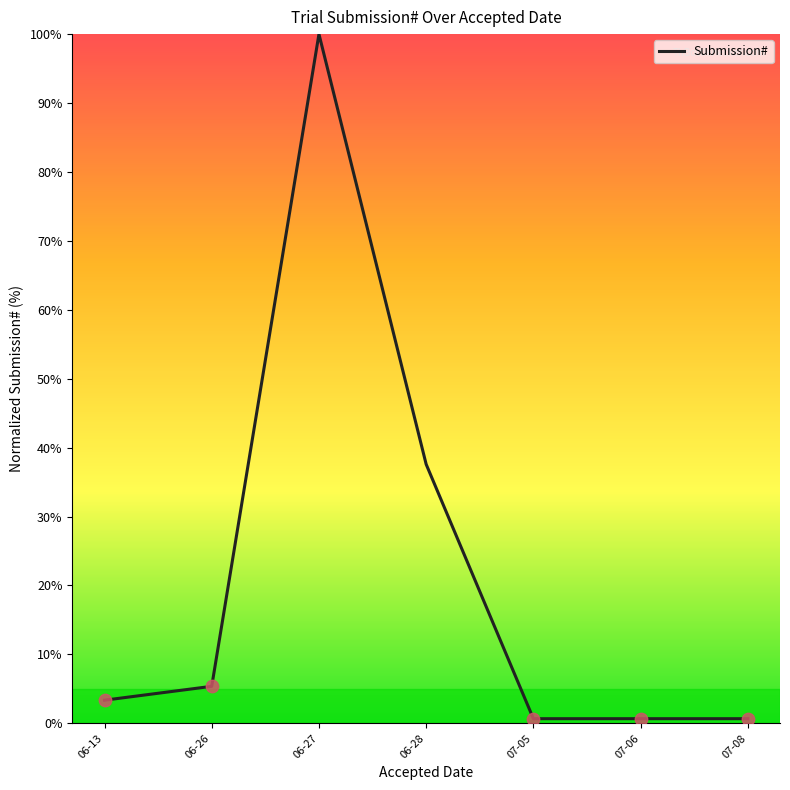

Which has a higher value, 07-05 or 06-27?

06-27